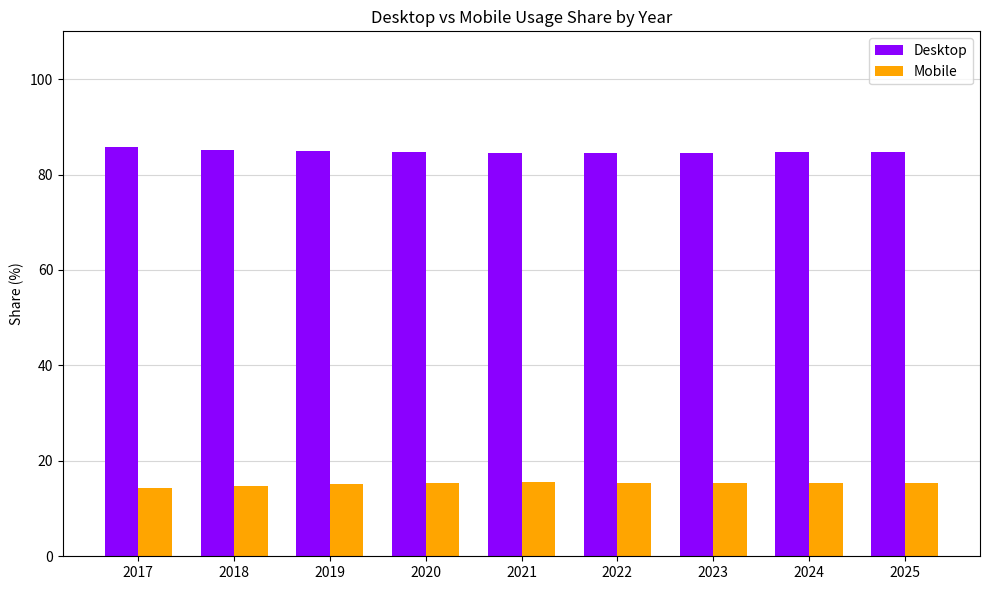

What is the total value across all series at 2019?

100.0